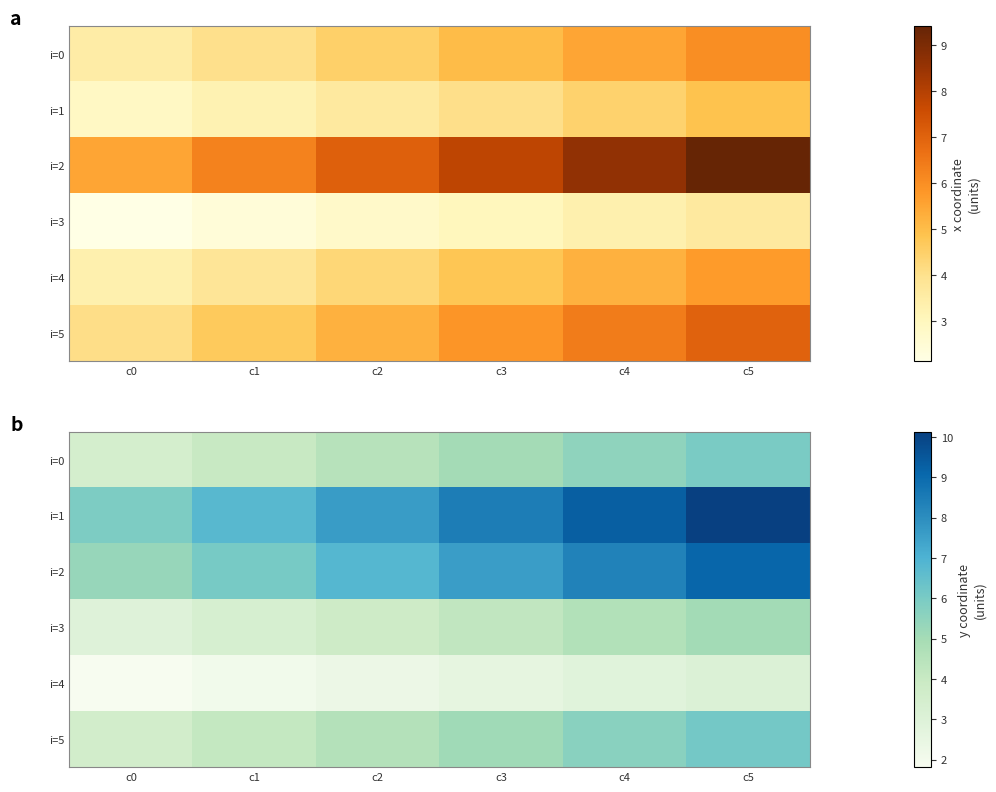

What is the difference between the maximum and minimum values in the i=4 series?

1.3